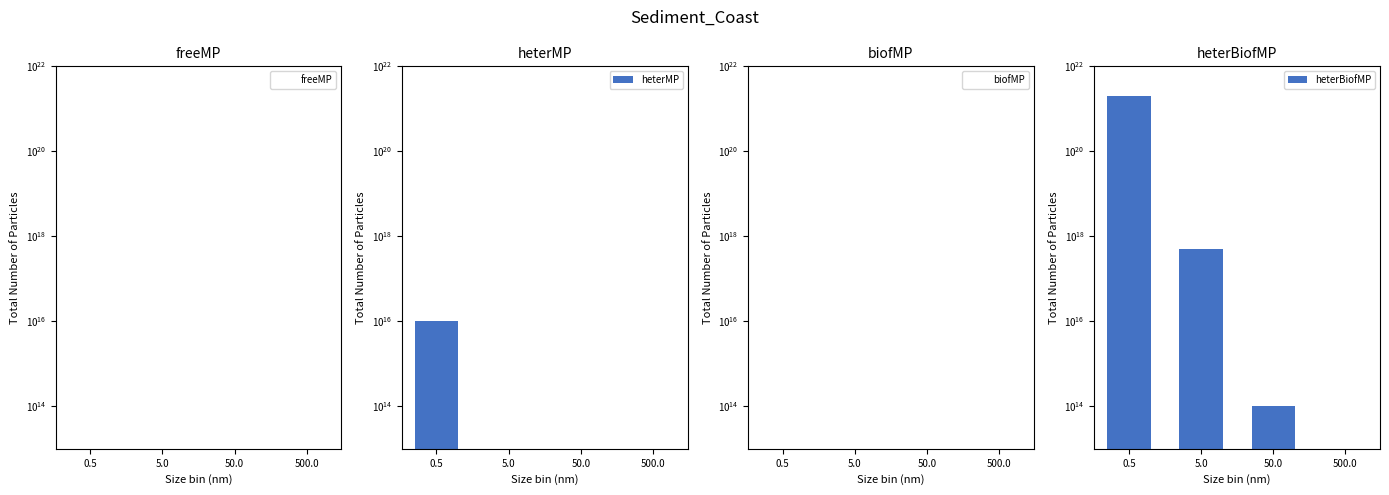

List the series in order of their peak value, highest first.

heterBiofMP, heterMP, freeMP, biofMP